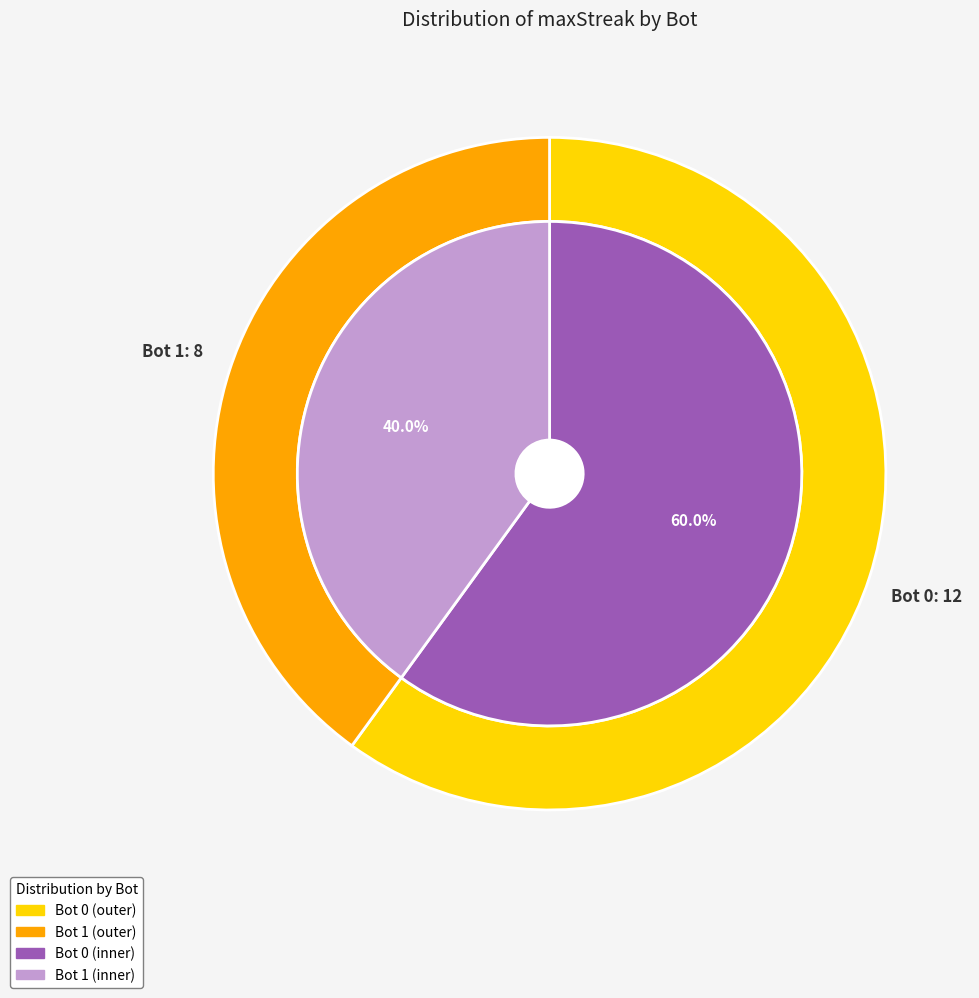

What is the change in value from 0 to 1?

-4